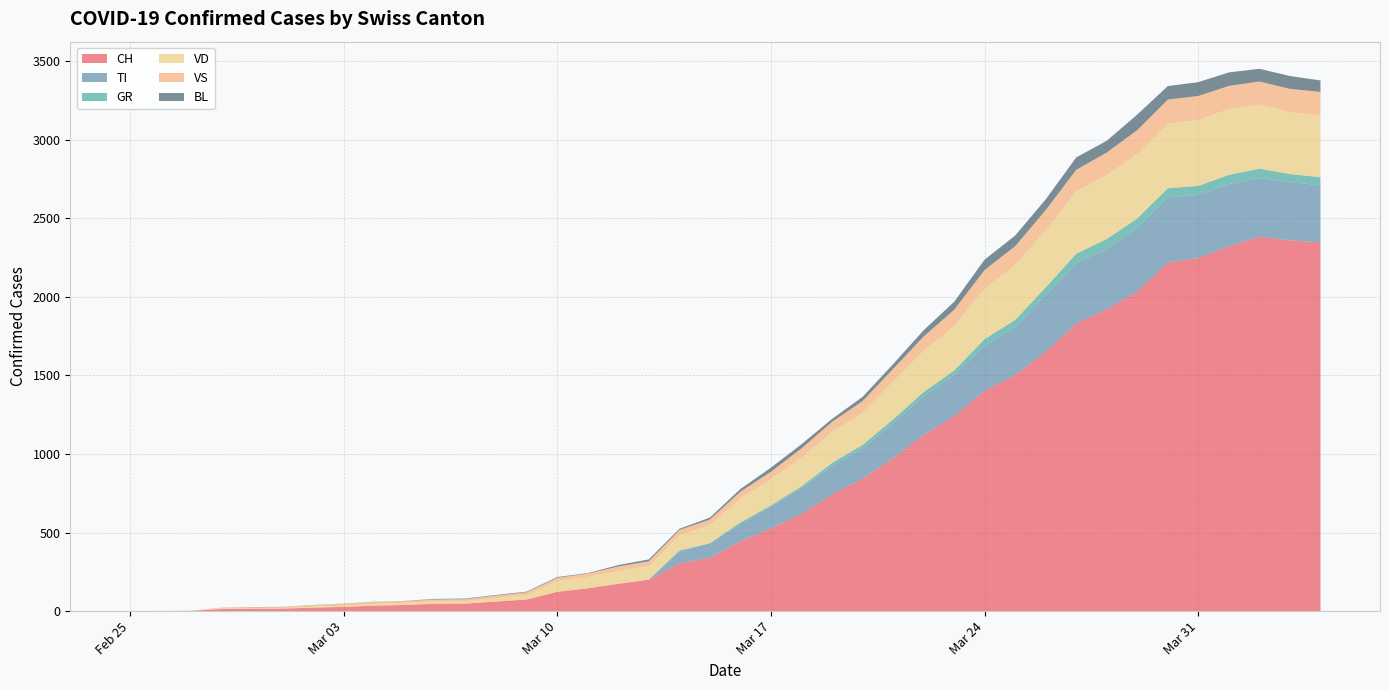

Reading left to right, list all the values displayed in this chart.

CH: 0	1	2	13	15	16	22	27	35	39	47	48	61	74	123	145	174	200	303	340	444	527	618	743	843	972	1121	1241	1403	1502	1650	1830	1920	2034	2218	2247	2321	2382	2360	2346
TI: 0	0	0	0	0	0	0	0	0	0	0	0	0	0	0	0	0	0	77	92	112	137	163	182	190	224	246	261	285	306	358	386	385	402	415	401	396	374	370	363
GR: 0	0	0	0	0	0	0	0	0	0	0	0	0	0	0	0	0	0	6	0	9	9	13	18	24	24	27	29	43	45	52	58	63	63	58	58	59	60	51	52
VD: 0	0	0	4	4	4	6	8	11	14	15	16	22	29	69	73	82	87	96	115	153	167	182	197	206	238	261	282	322	350	363	396	407	409	410	419	419	407	395	393
VS: 0	0	0	6	6	6	10	12	13	11	12	12	16	17	20	21	28	30	34	36	42	47	59	64	73	83	92	104	118	119	129	138	143	153	154	153	147	147	147	150
BL: 0	0	0	0	1	1	1	1	1	1	4	4	4	4	5	3	9	12	8	12	17	26	27	19	27	30	40	51	66	68	68	79	75	99	86	88	86	81	82	73